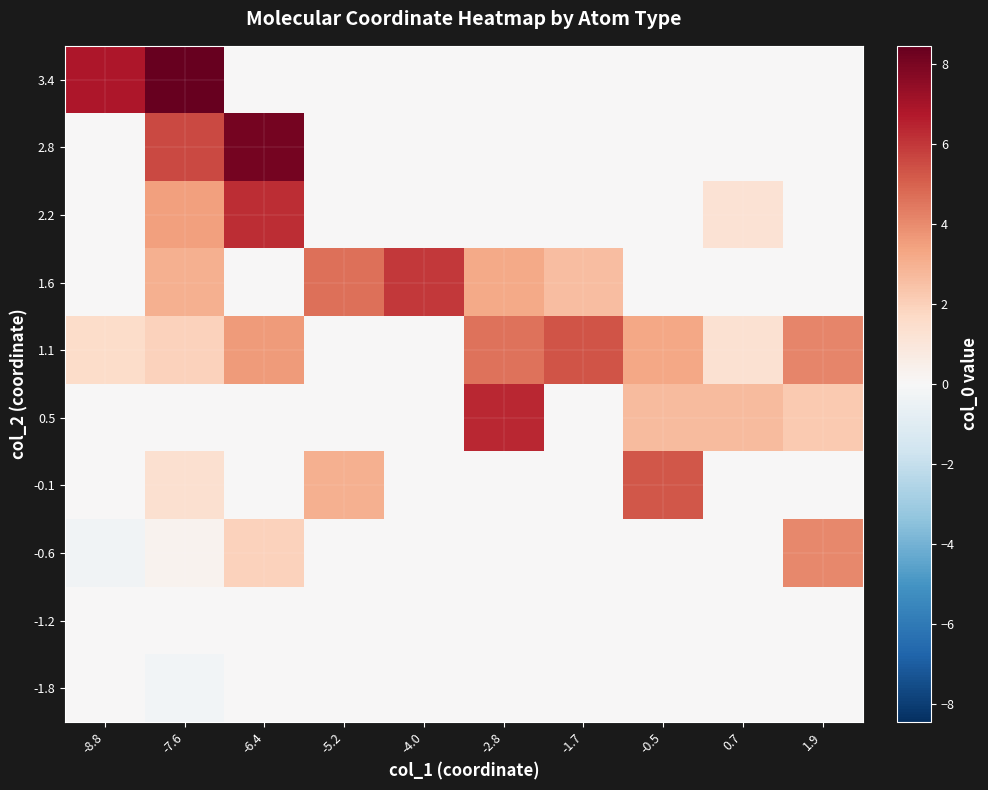

Reading right to left, transcribe all the data shown in this chart.

-1.8: 1.9=0.0	0.7=0.0	-0.5=0.0	-1.7=0.0	-2.8=0.0	-4.0=0.0	-5.2=0.0	-6.4=0.0	-7.6=-0.2	-8.8=0.0
-1.2: 1.9=0.0	0.7=0.0	-0.5=0.0	-1.7=0.0	-2.8=0.0	-4.0=0.0	-5.2=0.0	-6.4=0.0	-7.6=0.0	-8.8=0.0
-0.6: 1.9=4.1	0.7=0.0	-0.5=0.0	-1.7=0.0	-2.8=0.0	-4.0=0.0	-5.2=0.0	-6.4=2.0	-7.6=0.3	-8.8=-0.3
-0.1: 1.9=0.0	0.7=0.0	-0.5=5.3	-1.7=0.0	-2.8=0.0	-4.0=0.0	-5.2=3.0	-6.4=0.0	-7.6=1.4	-8.8=0.0
0.5: 1.9=2.2	0.7=2.7	-0.5=2.6	-1.7=0.0	-2.8=6.4	-4.0=0.0	-5.2=0.0	-6.4=0.0	-7.6=0.0	-8.8=0.0
1.1: 1.9=4.1	0.7=1.3	-0.5=3.3	-1.7=5.3	-2.8=4.6	-4.0=0.0	-5.2=0.0	-6.4=3.6	-7.6=1.9	-8.8=1.5
1.6: 1.9=0.0	0.7=0.0	-0.5=0.0	-1.7=2.6	-2.8=3.2	-4.0=6.0	-5.2=4.7	-6.4=0.0	-7.6=3.0	-8.8=0.0
2.2: 1.9=0.0	0.7=1.2	-0.5=0.0	-1.7=0.0	-2.8=0.0	-4.0=0.0	-5.2=0.0	-6.4=6.3	-7.6=3.5	-8.8=0.0
2.8: 1.9=0.0	0.7=0.0	-0.5=0.0	-1.7=0.0	-2.8=0.0	-4.0=0.0	-5.2=0.0	-6.4=8.1	-7.6=5.6	-8.8=0.0
3.4: 1.9=0.0	0.7=0.0	-0.5=0.0	-1.7=0.0	-2.8=0.0	-4.0=0.0	-5.2=0.0	-6.4=0.0	-7.6=8.5	-8.8=6.8